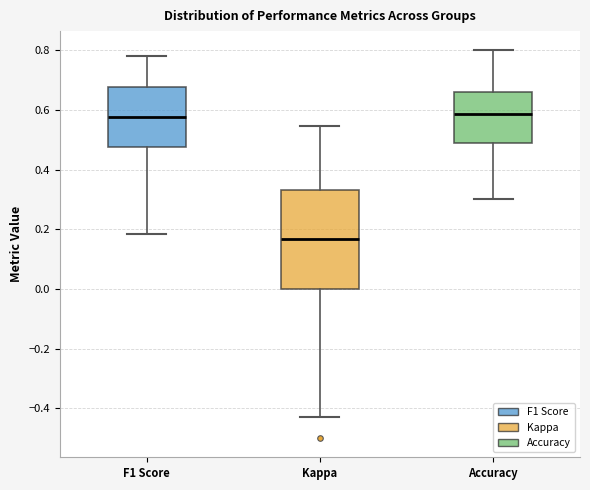

Reading left to right, read every box against the y-axis: the position of its median line, the range the box covers, and the ends of its whiskers. The values are not printed on the chart, so give them approximately, as read against the axis.

F1 Score: median 0.58, box 0.48 to 0.68, whiskers 0.18 to 0.78
Kappa: median 0.16, box 0.00 to 0.34, whiskers -0.42 to 0.54
Accuracy: median 0.58, box 0.50 to 0.66, whiskers 0.30 to 0.80